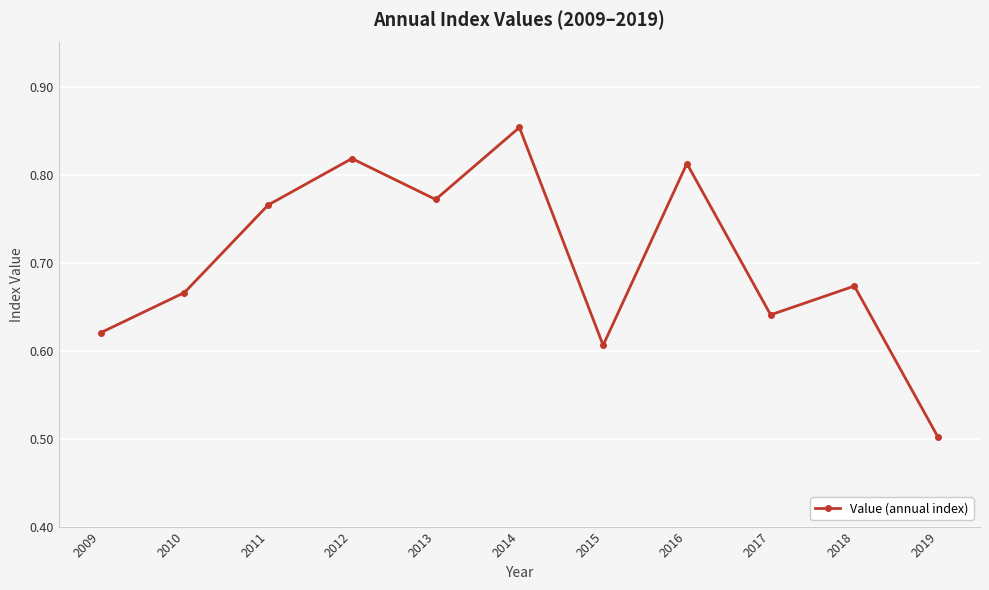

Rank the categories by value from lowest to highest.

2019, 2015, 2009, 2017, 2010, 2018, 2011, 2013, 2016, 2012, 2014